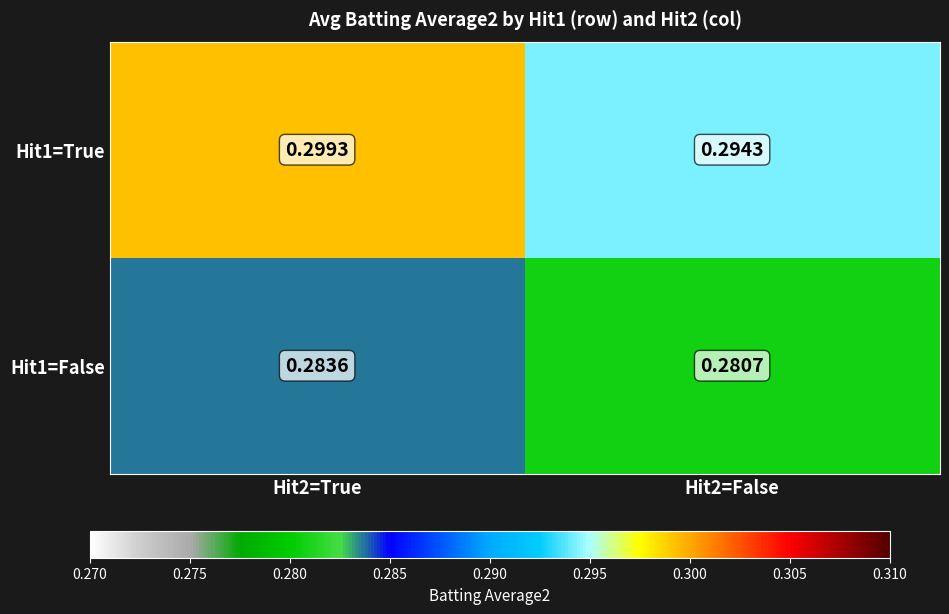

At how many categories does at least one series exceed 0?

2